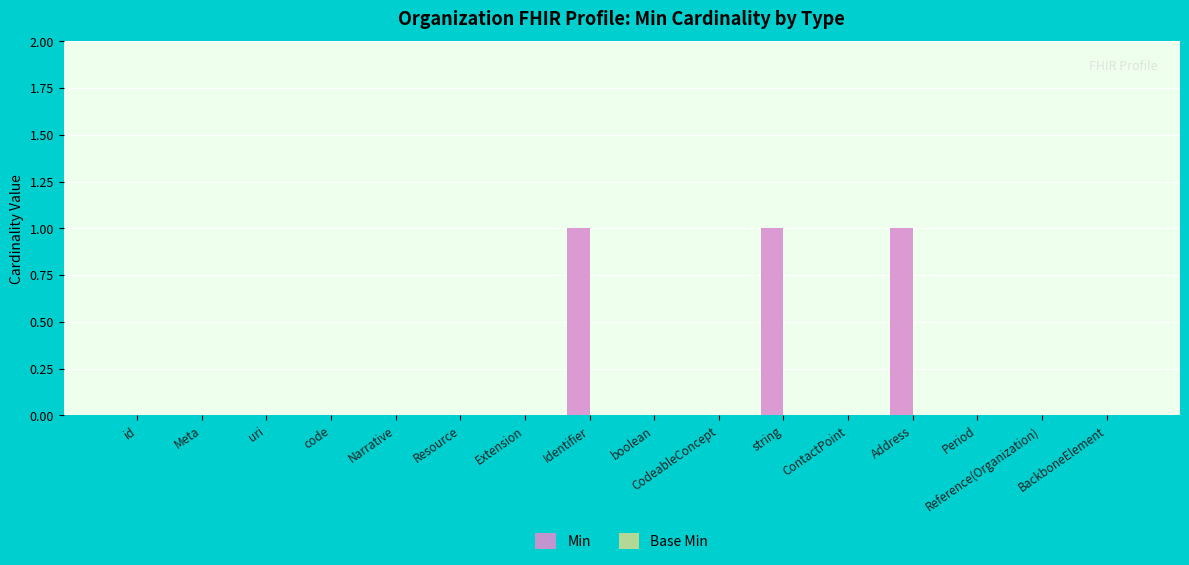

What is the sum of all values?

3